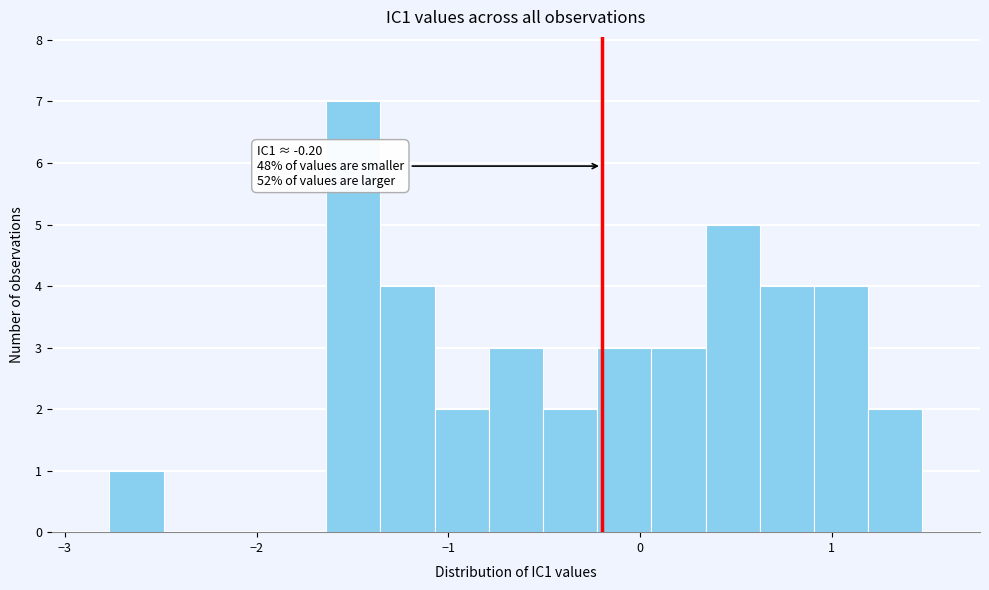

Around what value on the x-axis is the tallest bar? Give the approximate position of its centre, as read against the axis.

-1.5